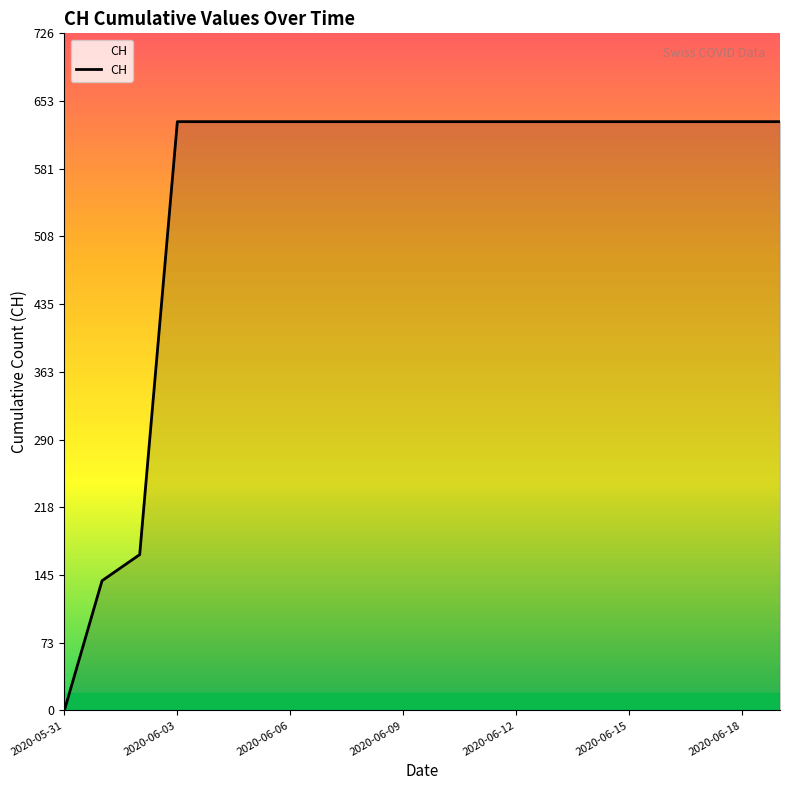

What is the average value?

552